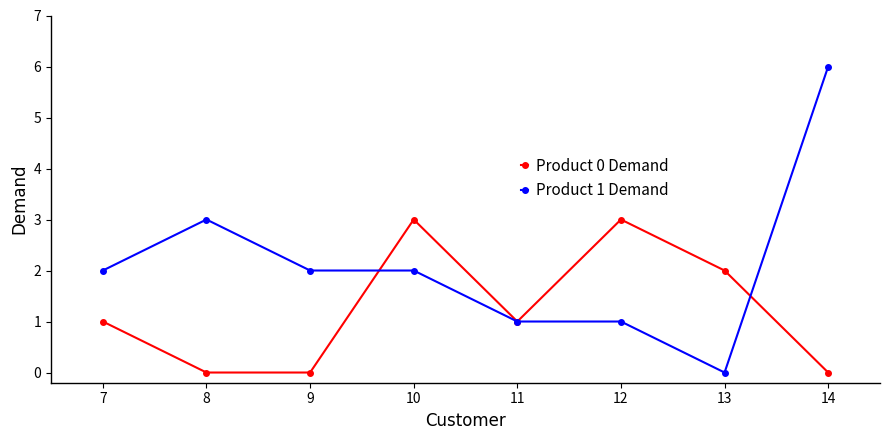

The value of Product 1 Demand at 9 is 2. True or false?

True